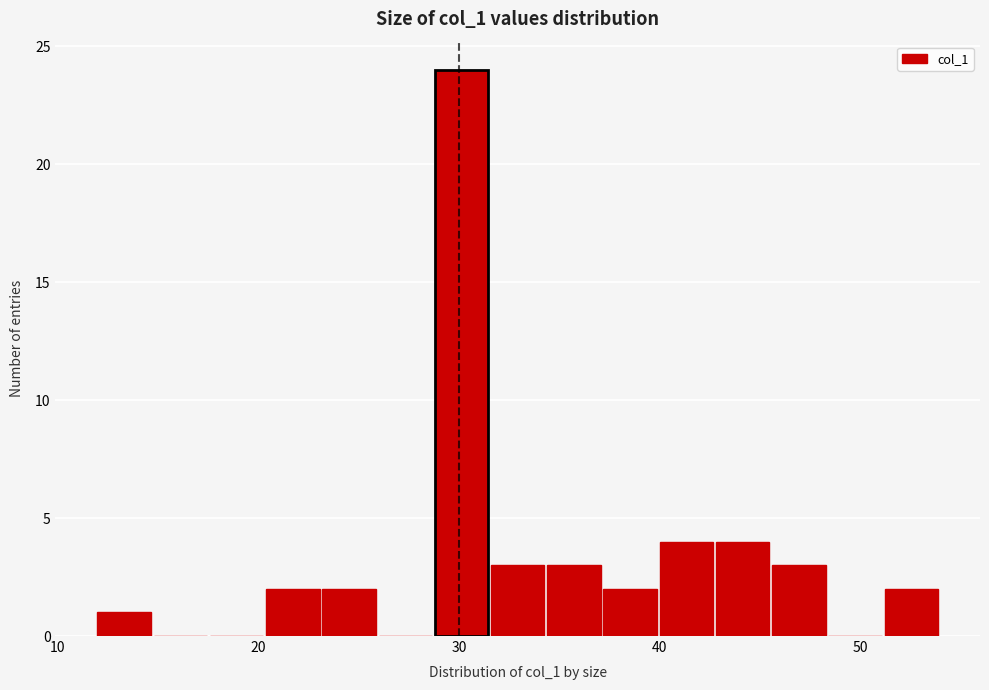

Around what value on the x-axis is the tallest bar? Give the approximate position of its centre, as read against the axis.

30